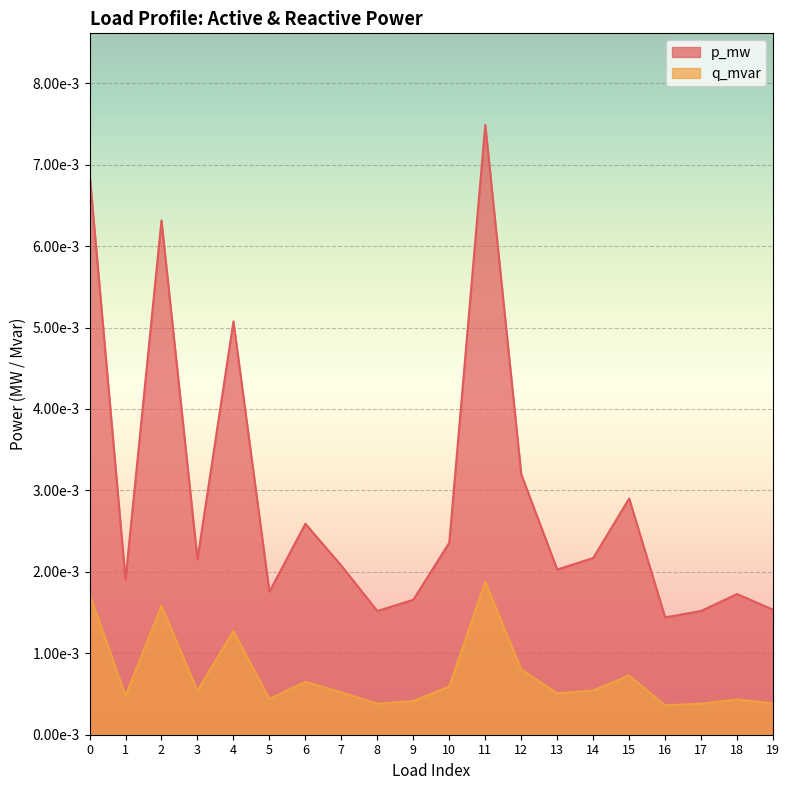

Count the number of categories in the chart.

20